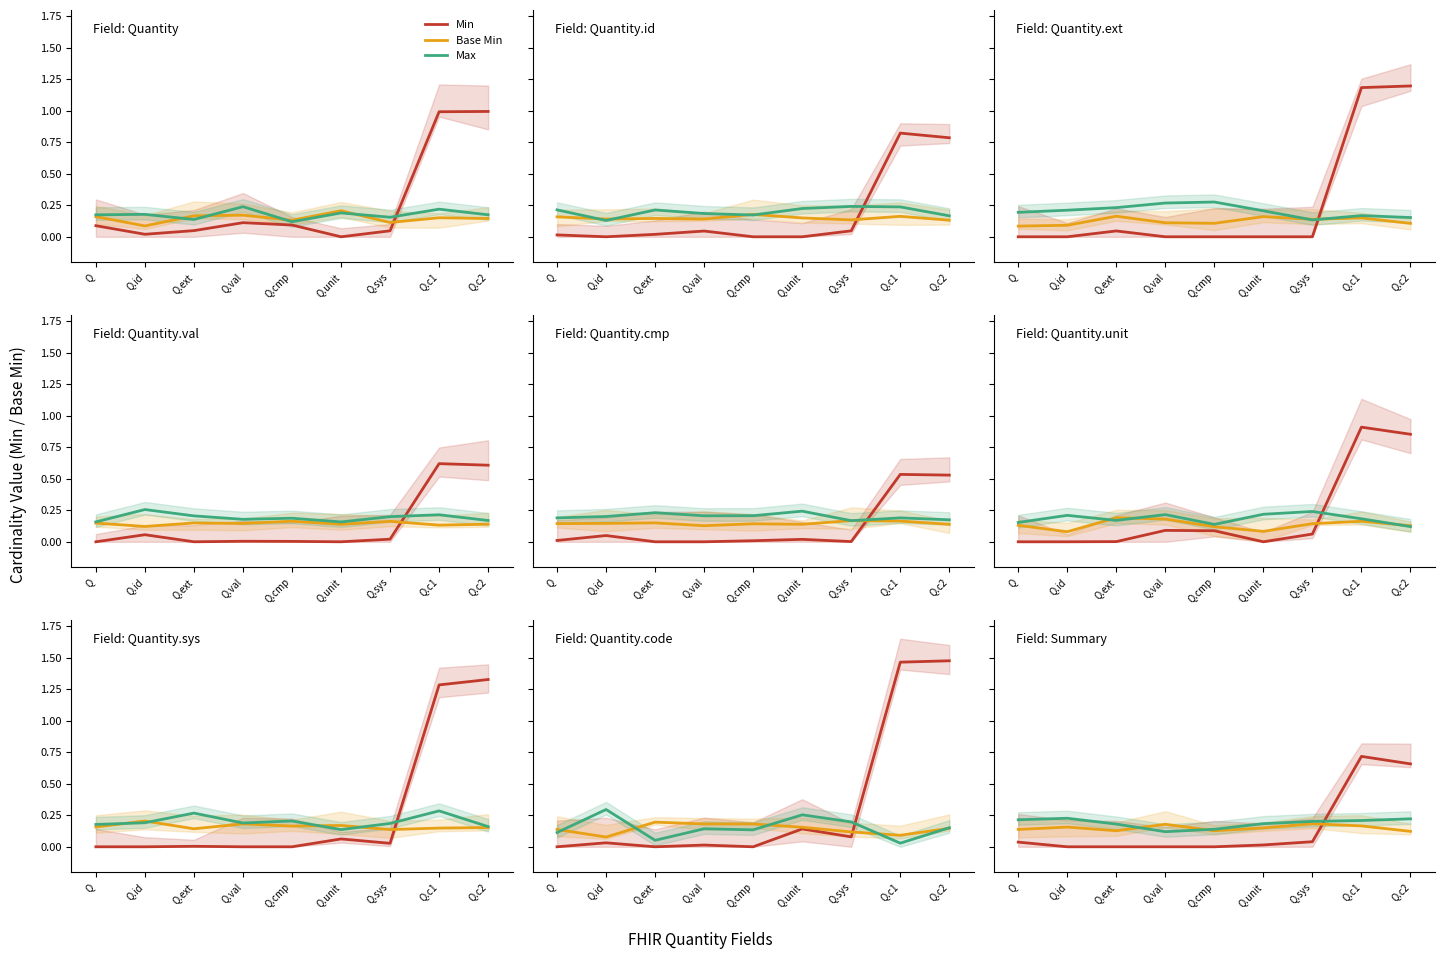

What is the sum of the Max values at Q.c1 and Q.c2?

0.4